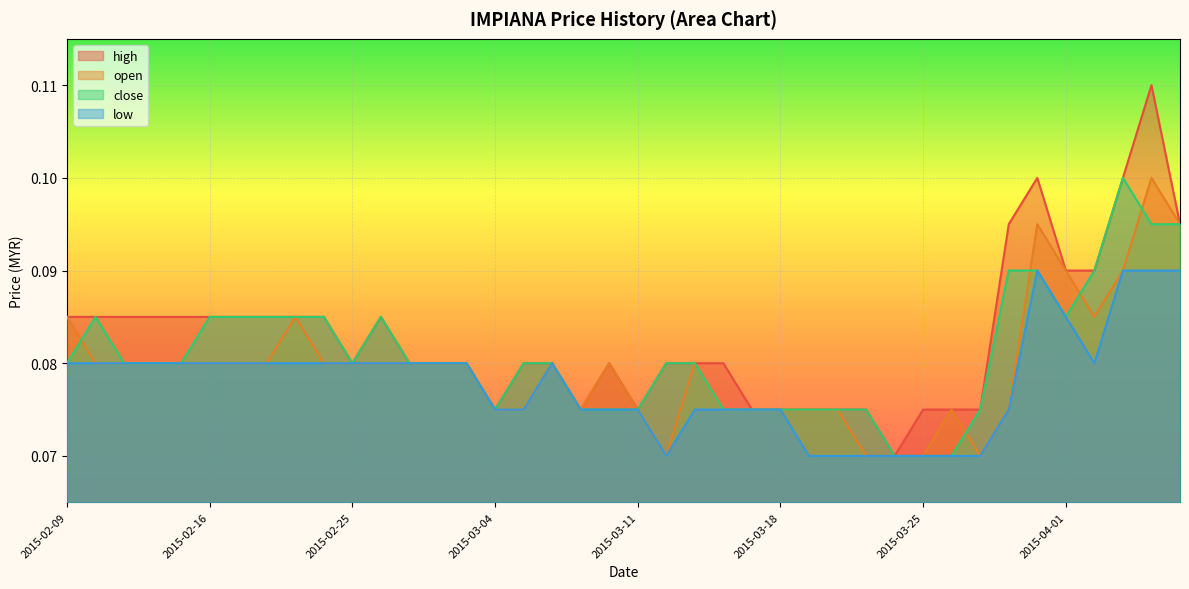

At which label is close closest to 0?

2015-03-24